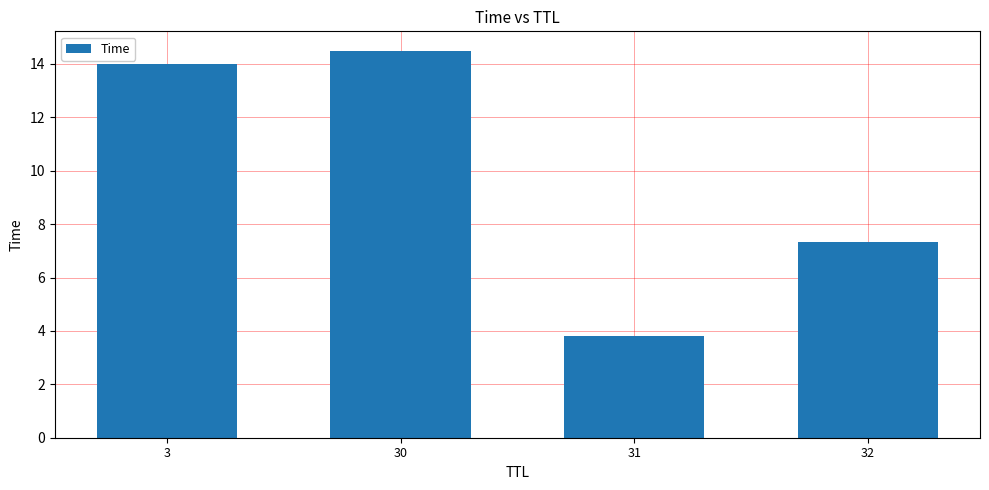

What is the change in value from 3 to 31?

-10.2